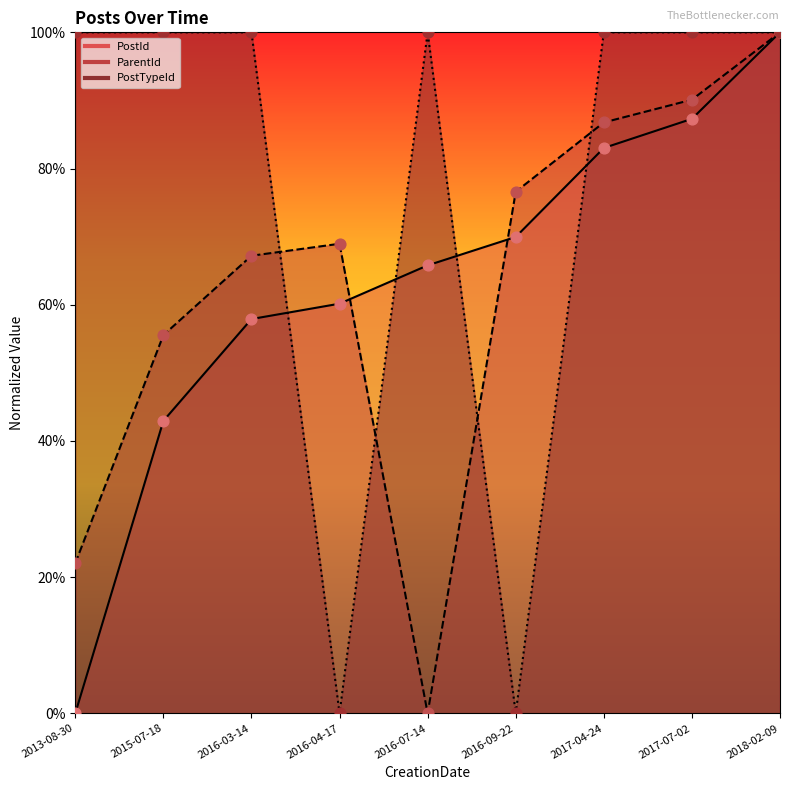

At how many categories does at least one series exceed 0?

9